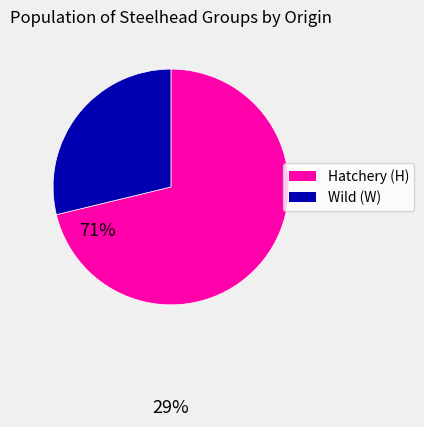

True or false: Hatchery (H) accounts for 71% of the total.

True